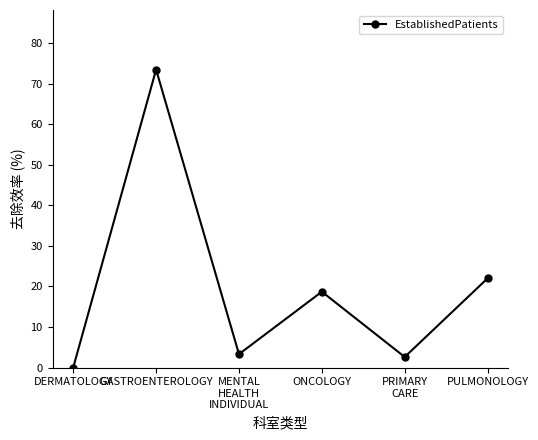

How many points are higher than both their immediate neighbors (excluding endpoints)?

2